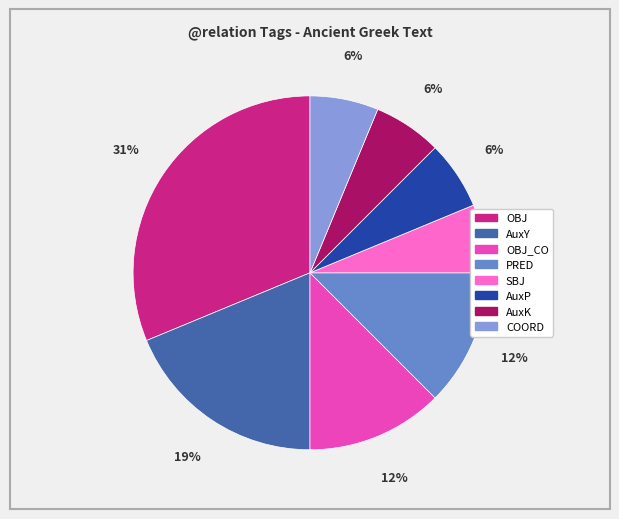

To the nearest percent, what is the average slice percentage?

12%